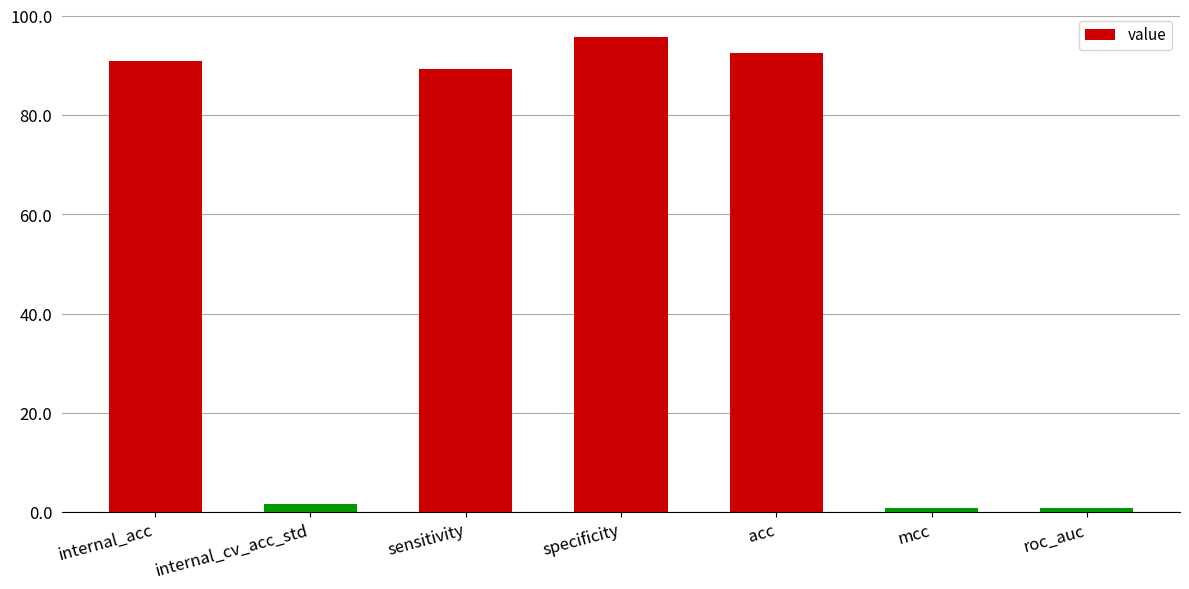

How many bars are there in total?

7